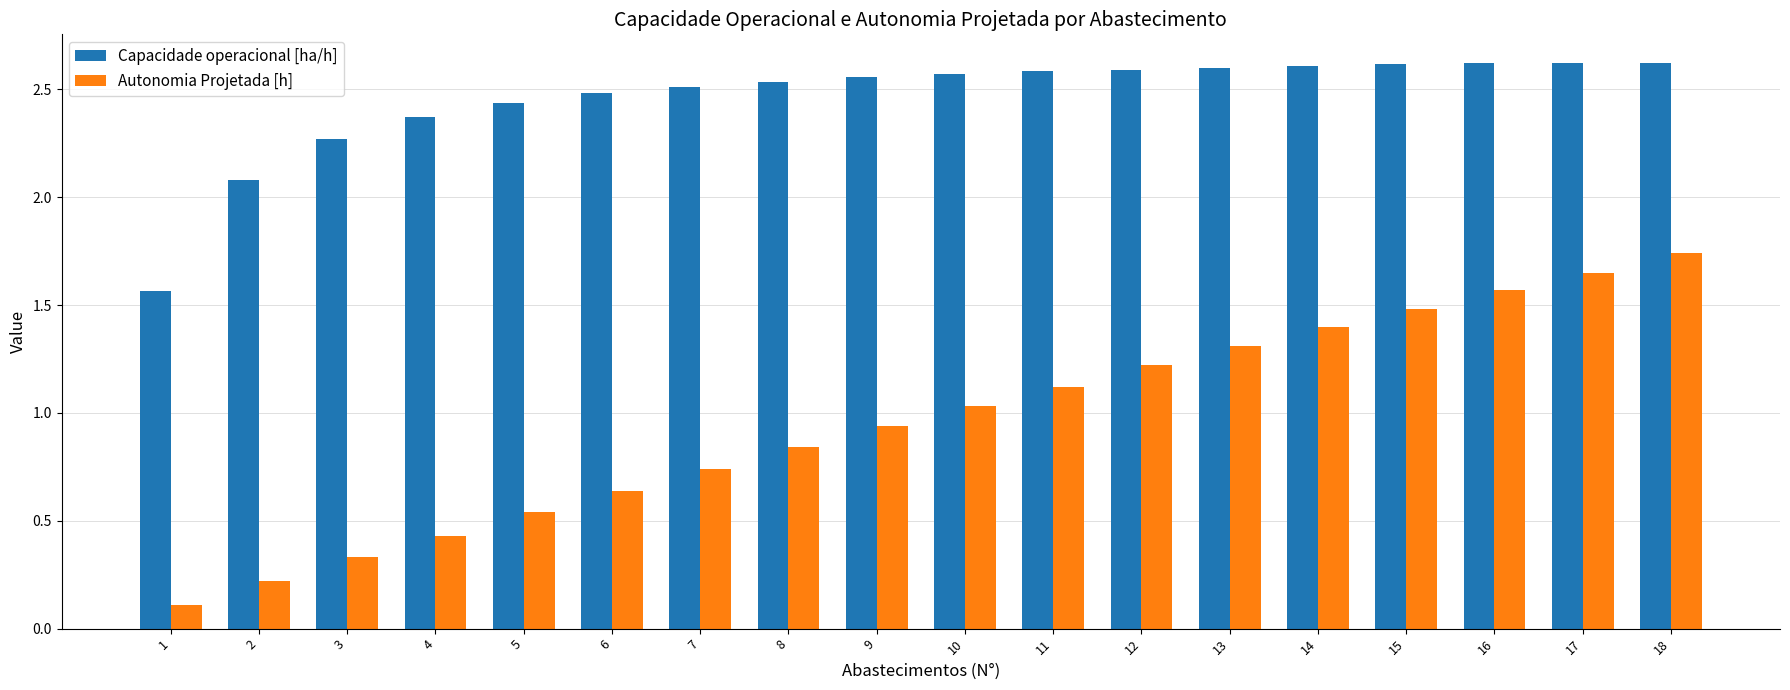

Which series has the widest spread of values?

Autonomia Projetada [h]